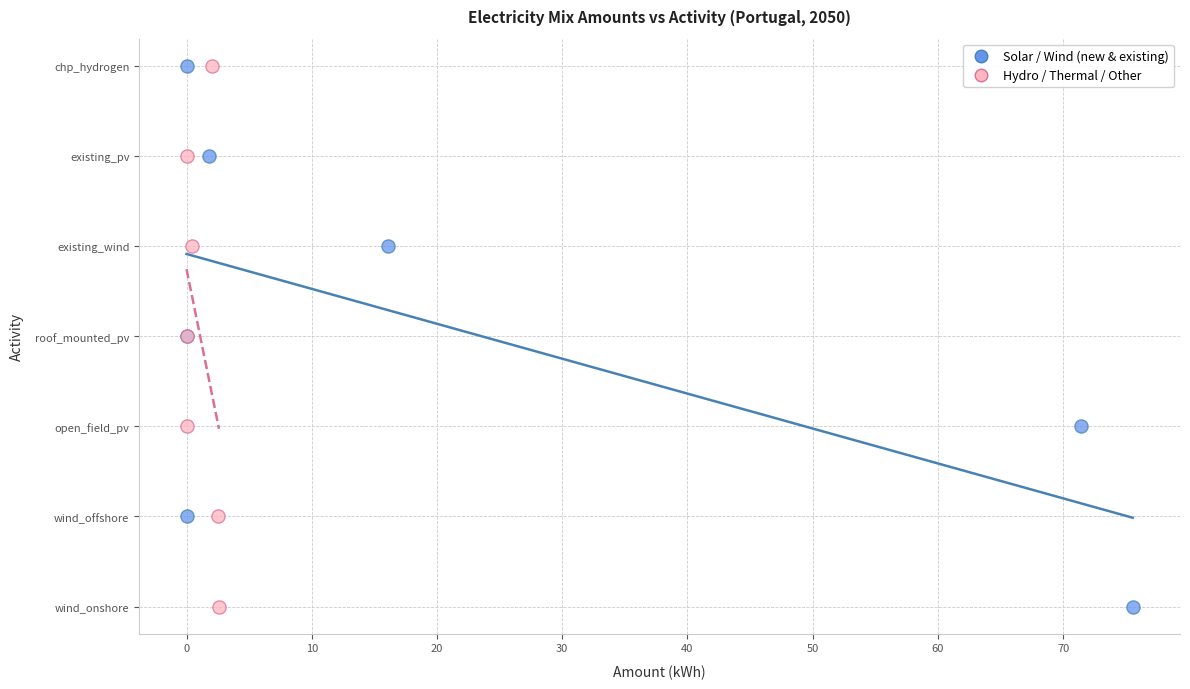

What are all the series names shown in the legend?

Solar / Wind (new & existing), Hydro / Thermal / Other